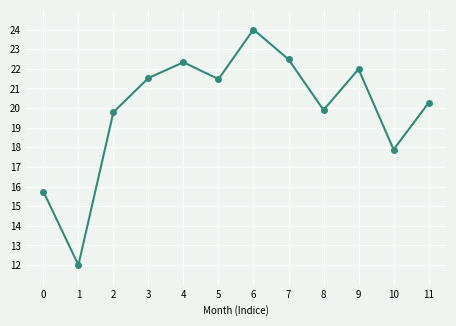

Count the number of values greater than 21.

6